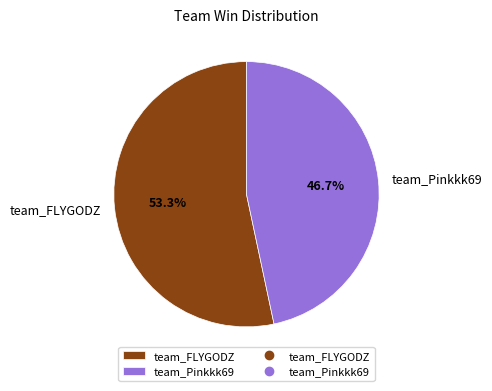

Does team_Pinkkk69 represent more than half of the total?

No